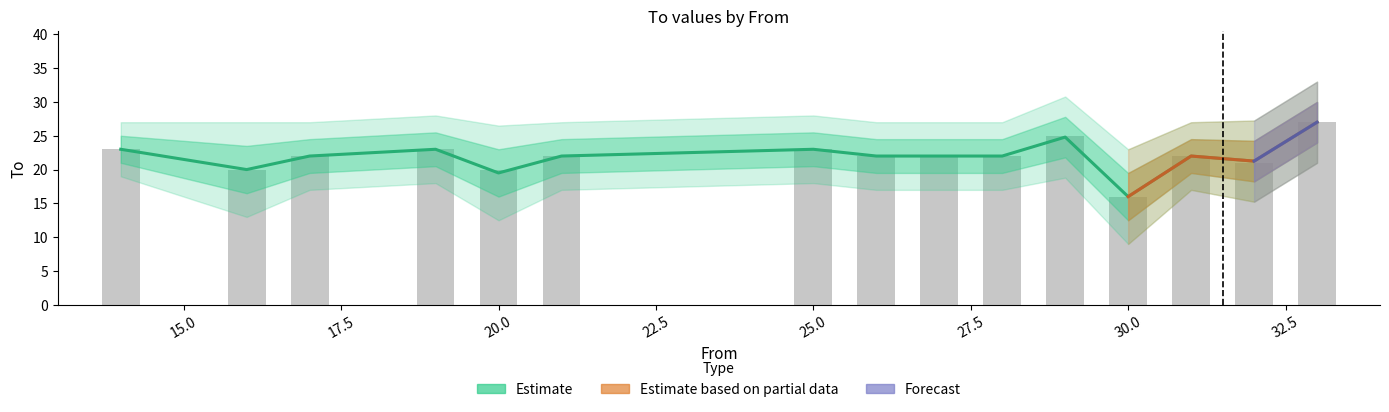

What is the change in value from 16 to 28?

+2.0